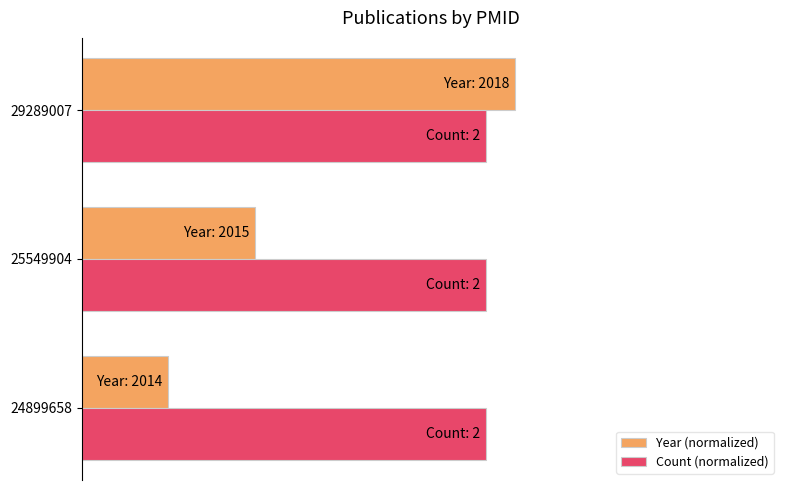

What are all the series names shown in the legend?

Year (normalized), Count (normalized)